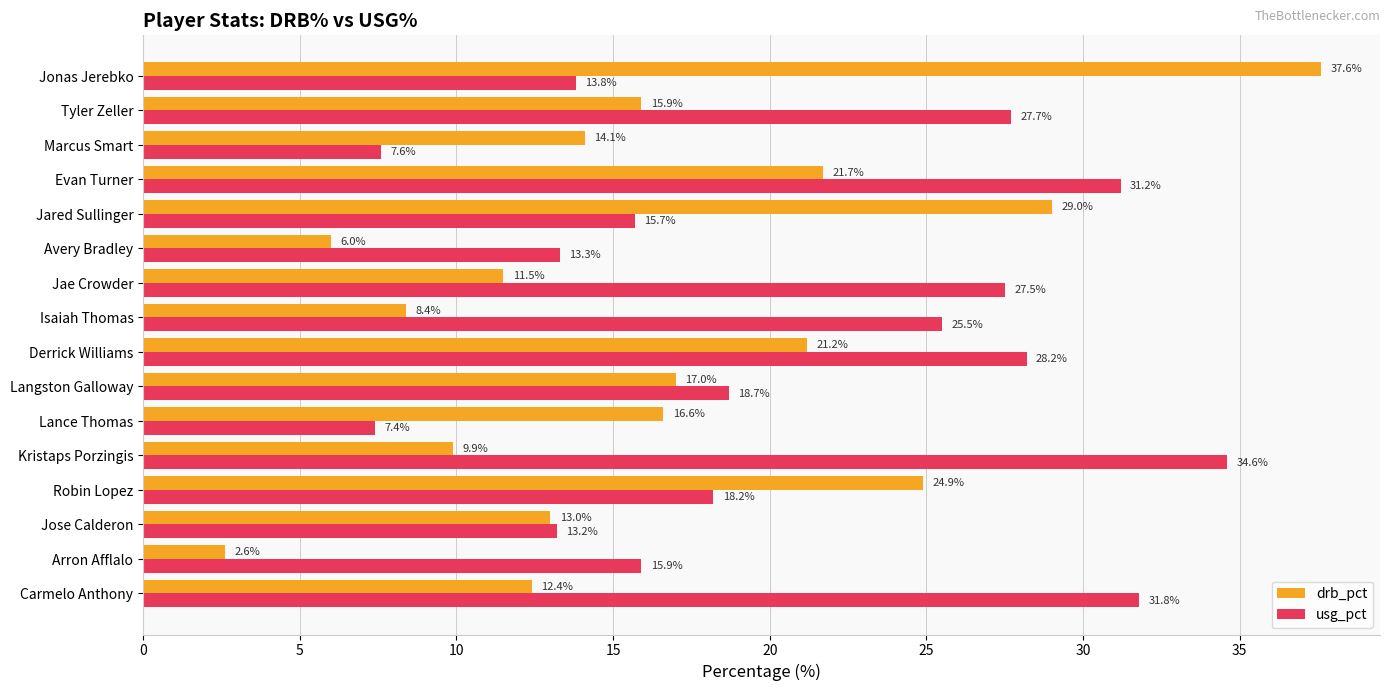

Which label corresponds to the largest value in the chart?

Jonas Jerebko